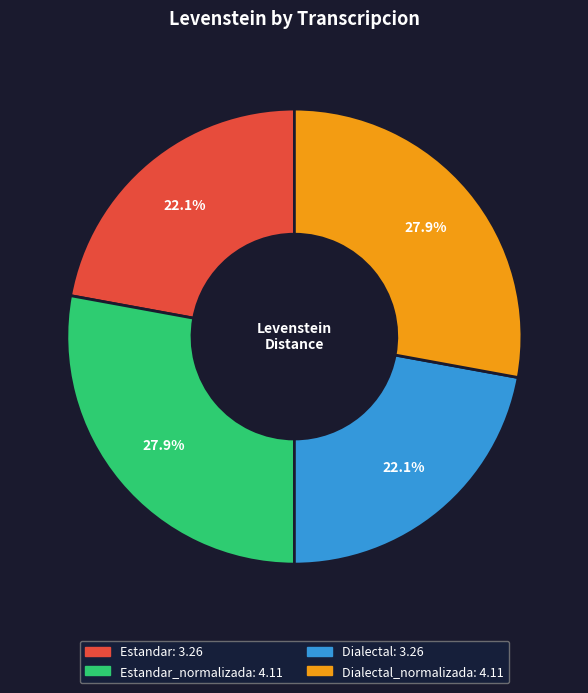

Is there any slice that represents more than half of the pie?

No